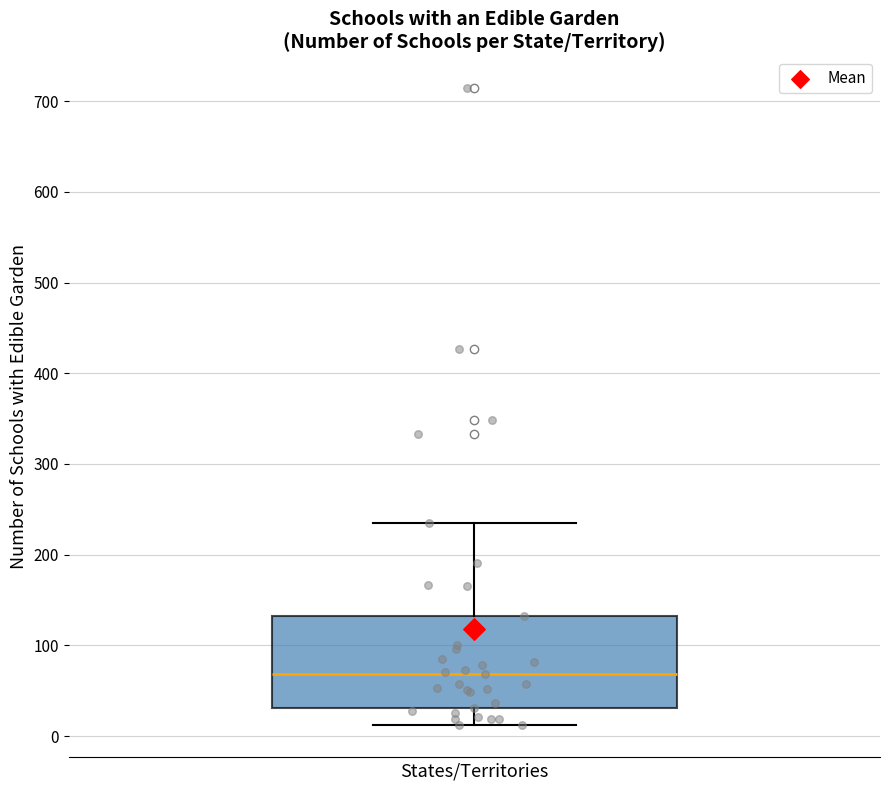

Read this box plot against the y-axis: the position of the median line, the range covered by the box, and the ends of both whiskers. The values are not printed on the chart, so give them approximately, as read against the axis.

median 70, box 30 to 130, whiskers 10 to 240